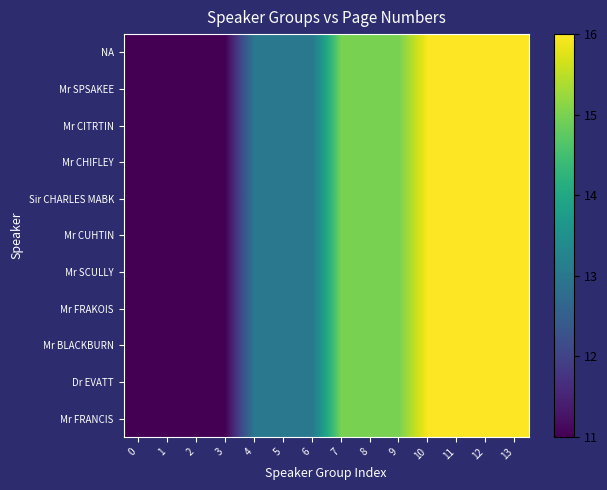

Rank the series by their maximum value, from highest to lowest.

NA, Mr SPSAKEE, Mr CITRTIN, Mr CHIFLEY, Sir CHARLES MABK, Mr CUHTIN, Mr SCULLY, Mr FRAKOIS, Mr BLACKBURN, Dr EVATT, Mr FRANCIS